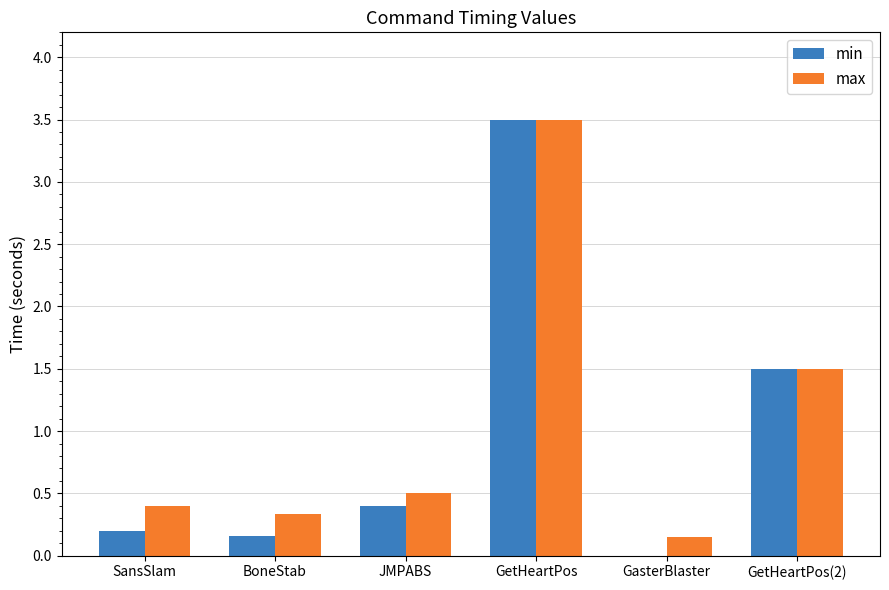

Which category has the highest value across all series?

GetHeartPos